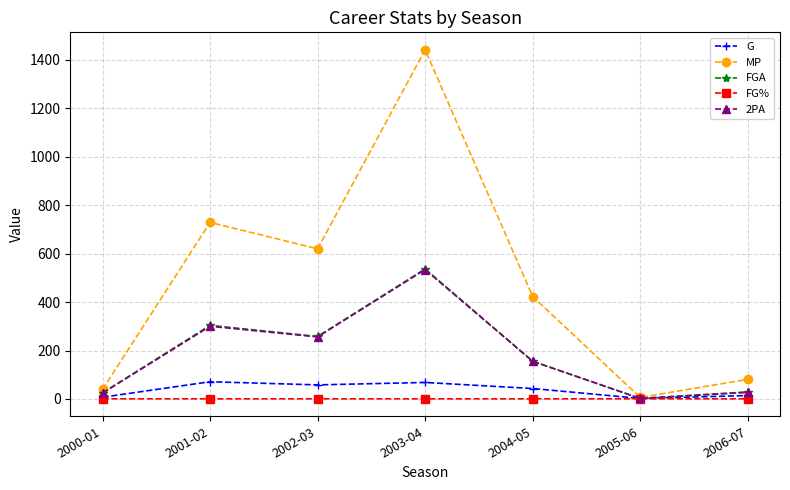

At which label does MP first exceed 423?

2001-02